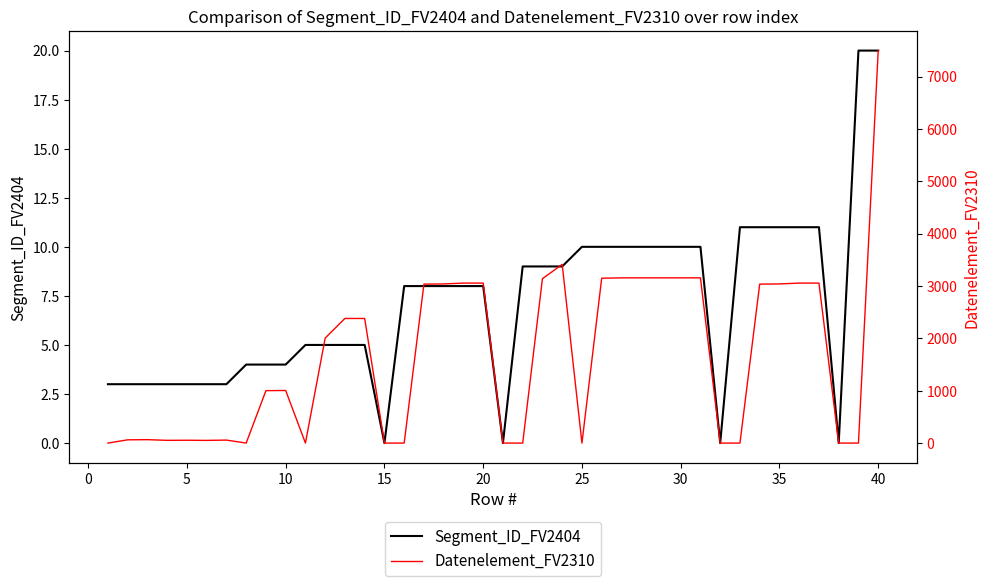

Is it true that Segment_ID_FV2404 equals 10 at 25?

True